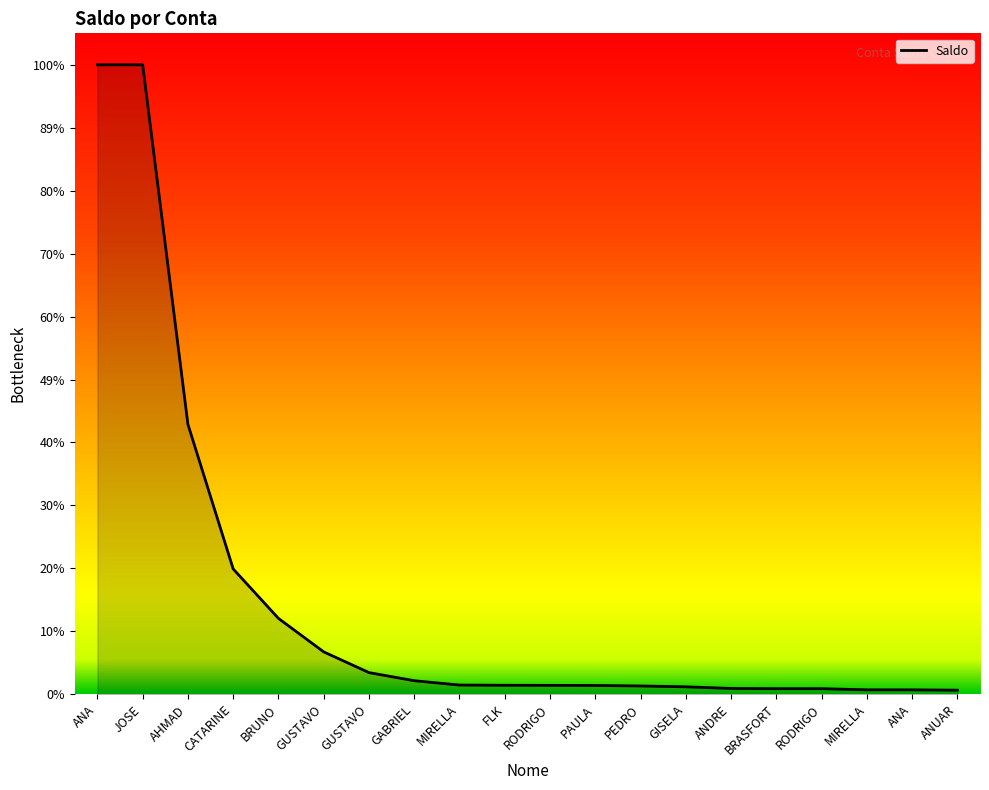

Is this an area chart (filled region under the line)?

Yes